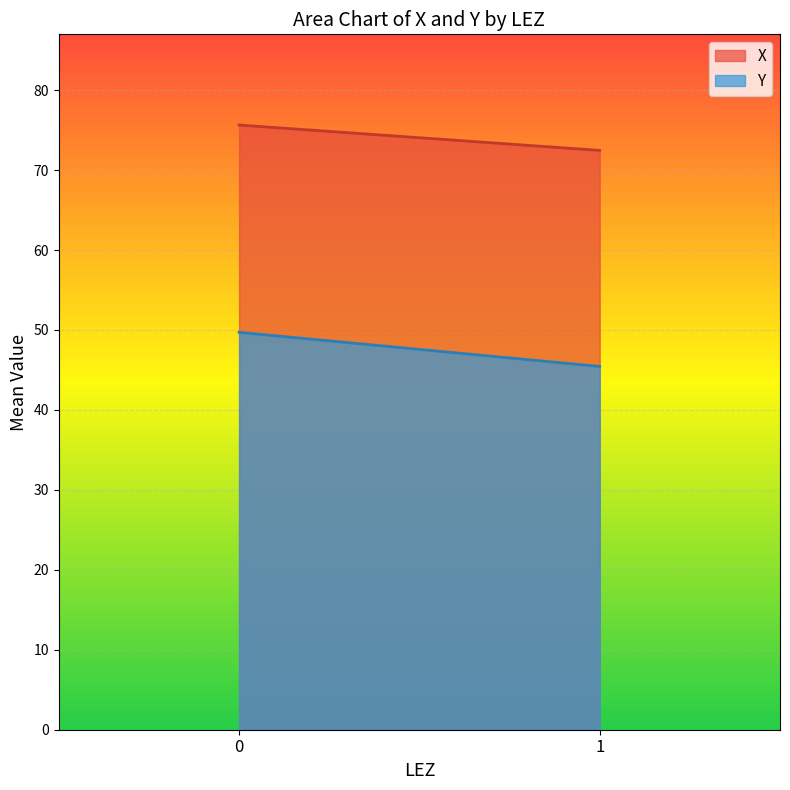

The value of Y at 0 is 49.7. True or false?

True